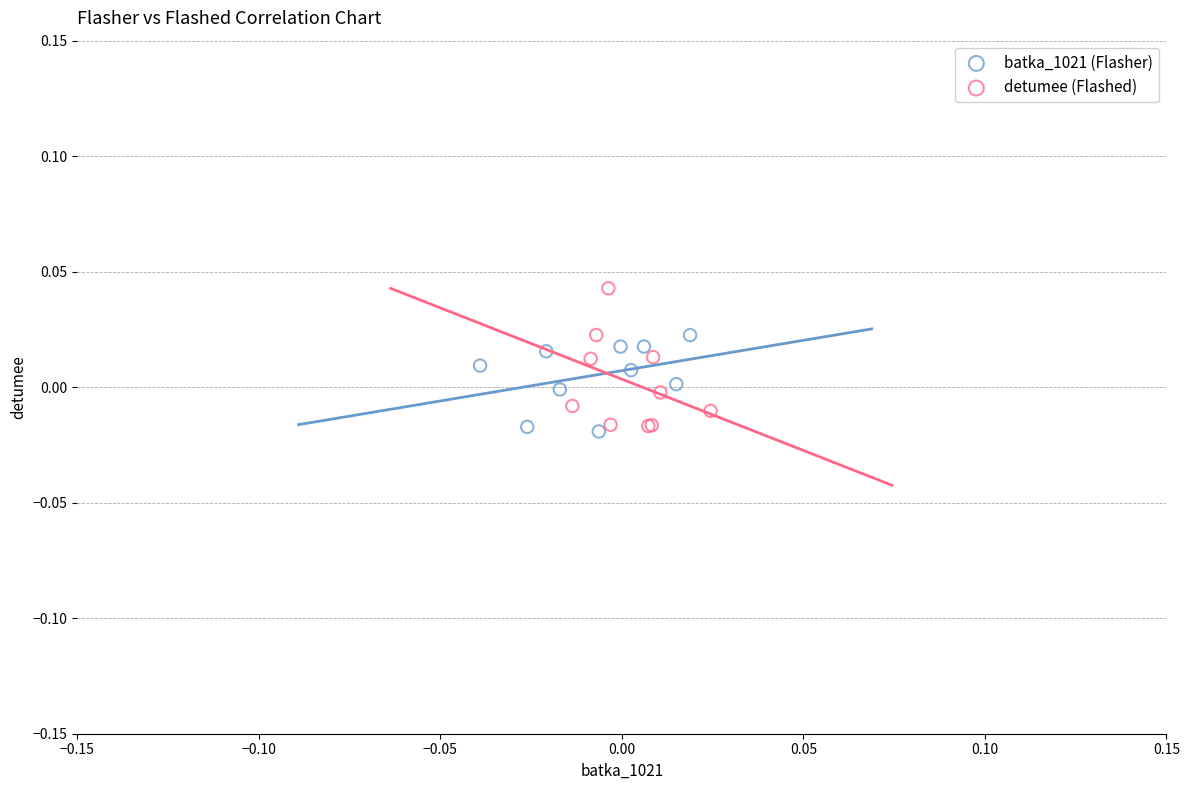

Which series contains the highest Y value?

detumee (Flashed)